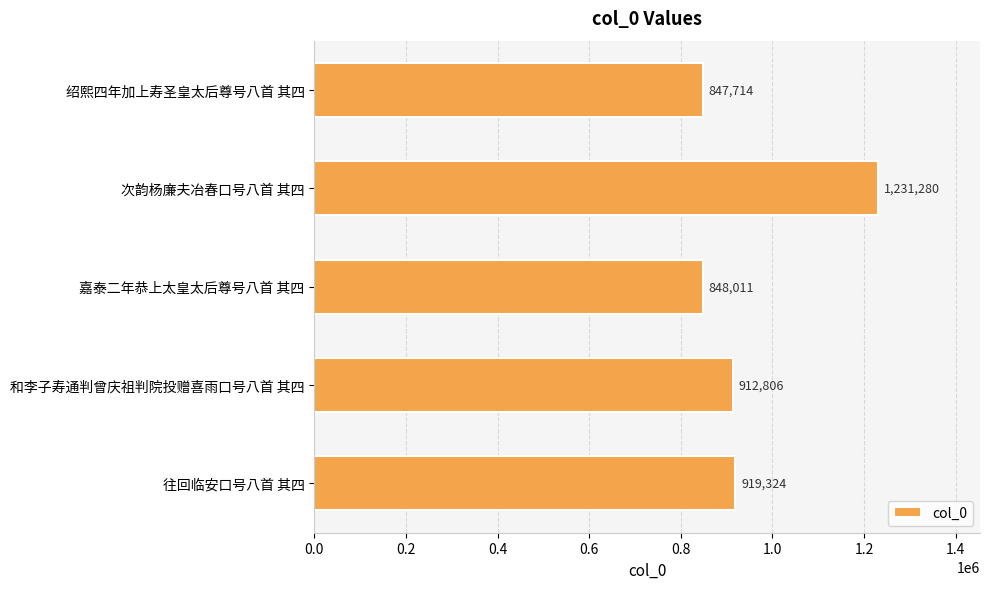

What is the average value?

951827